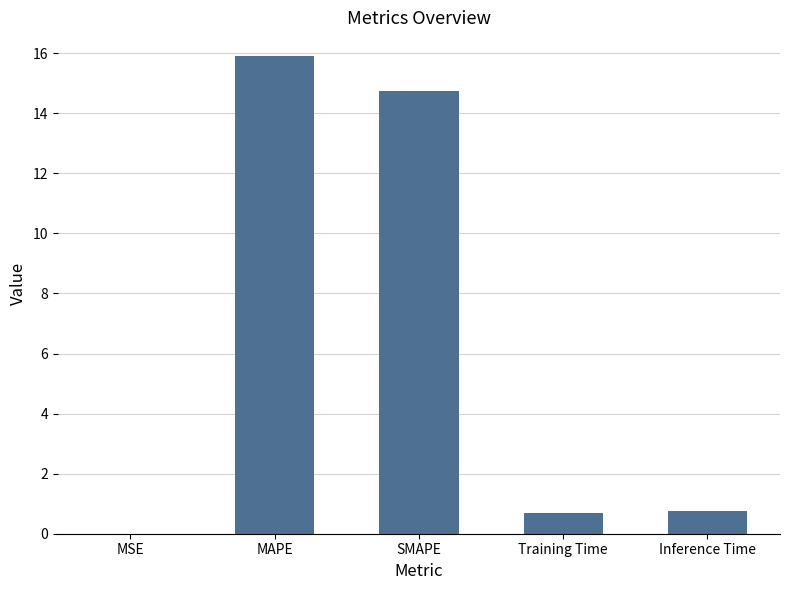

Which label corresponds to the largest value in the chart?

MAPE